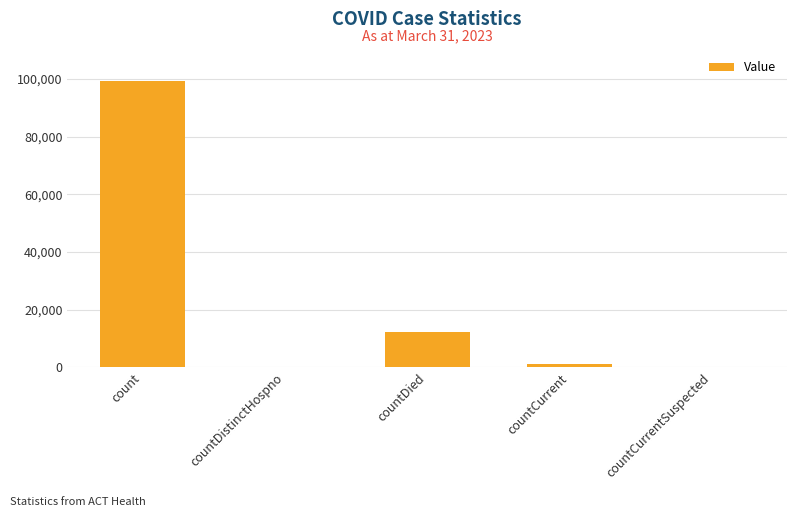

What is the sum of all values?

112371